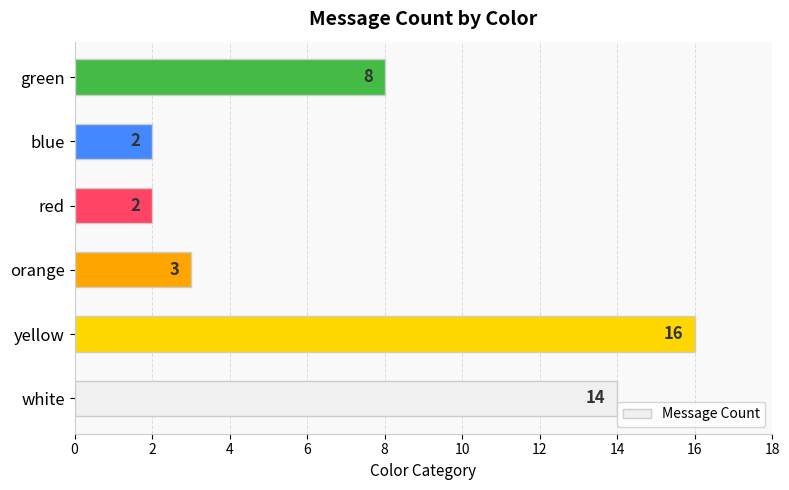

What is the difference between the maximum and minimum values?

14